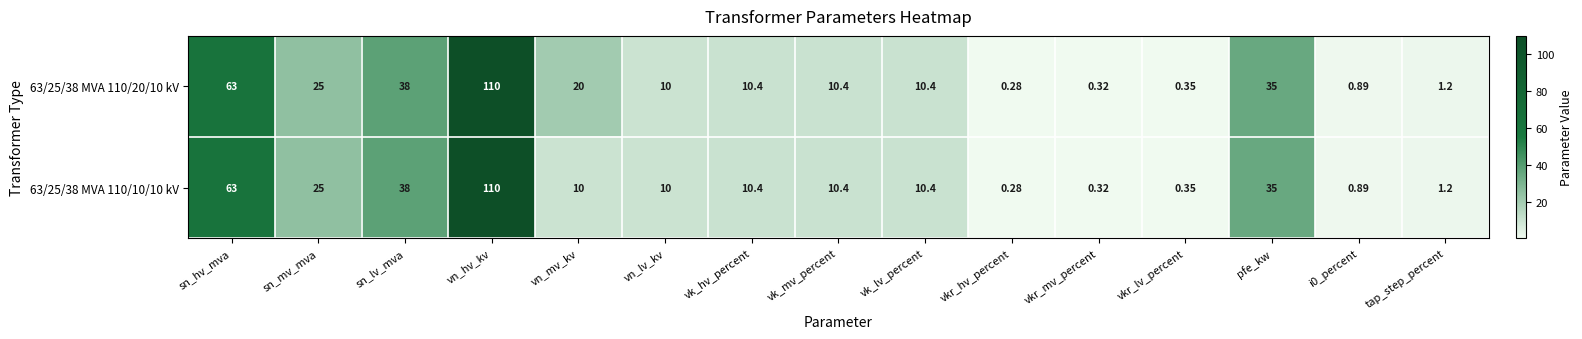

How many data points does each series have?

15